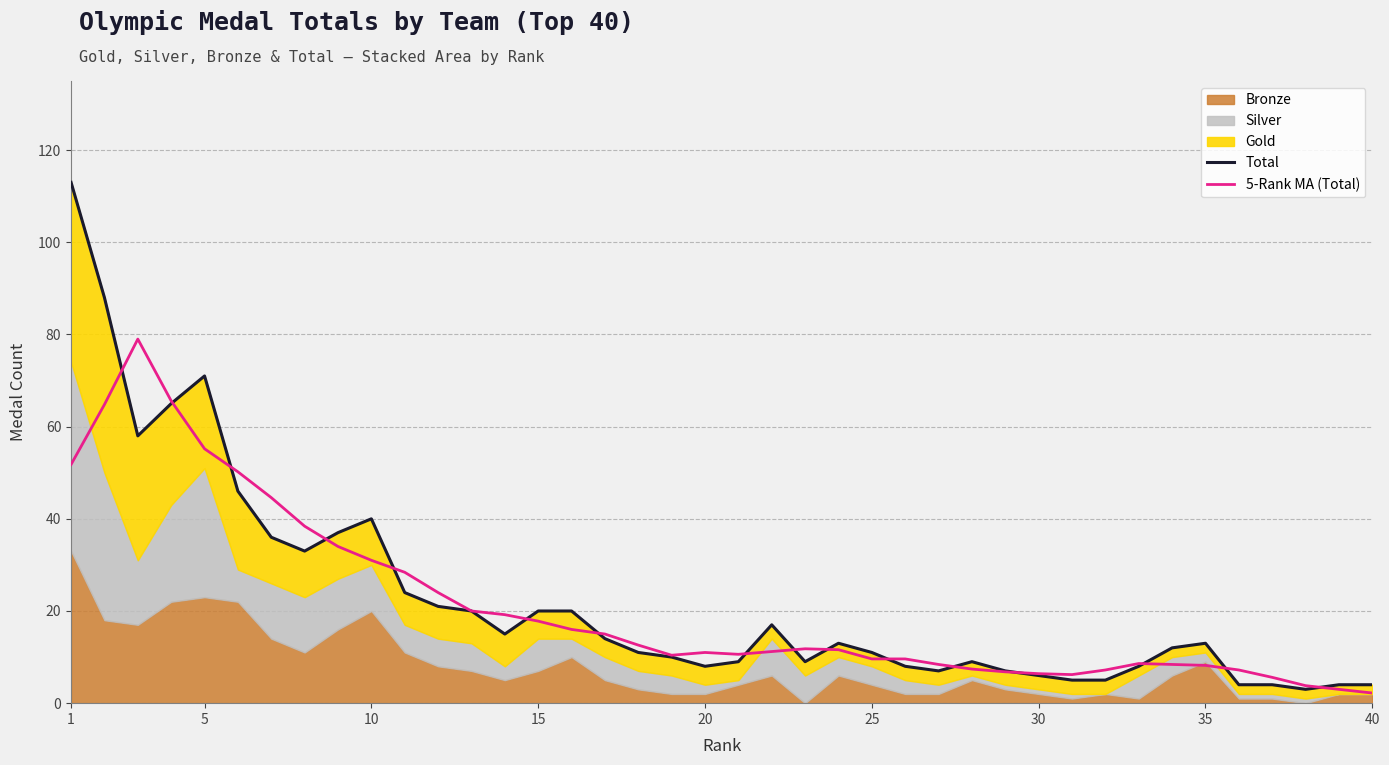

What is the highest value of the 5-Rank MA (Total) series?

79.0